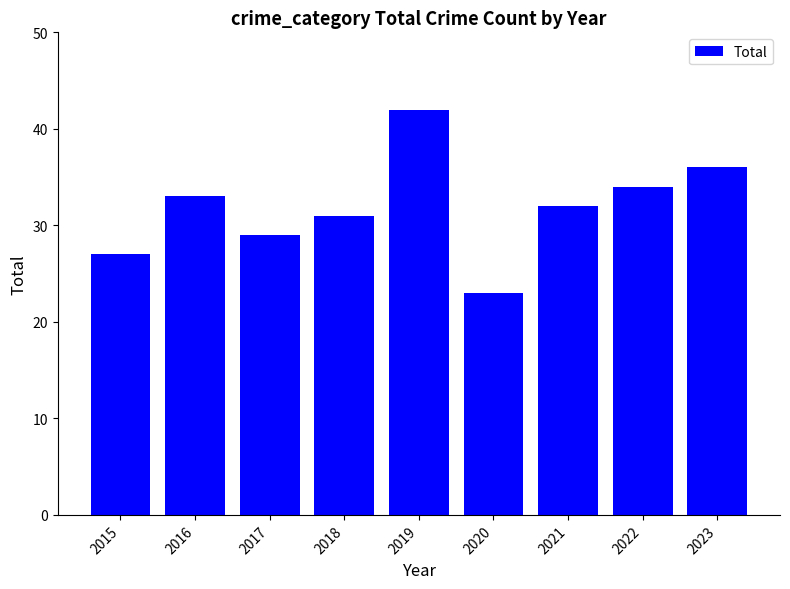

Count the number of categories in the chart.

9